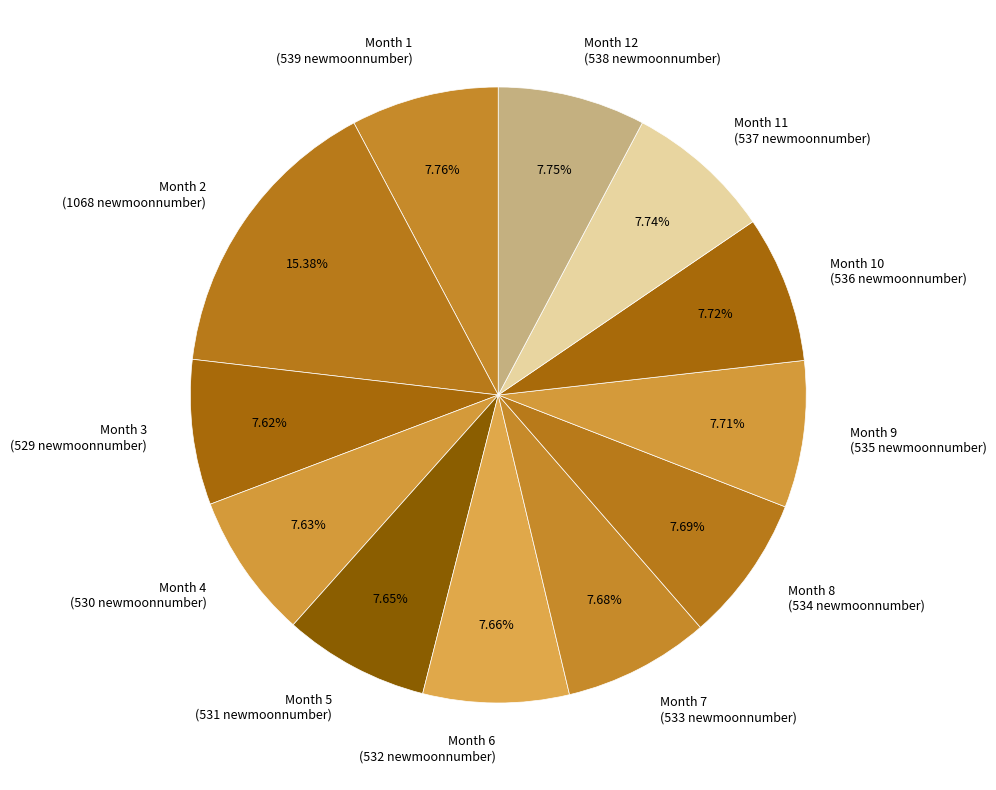

How many slices are in this pie chart?

12